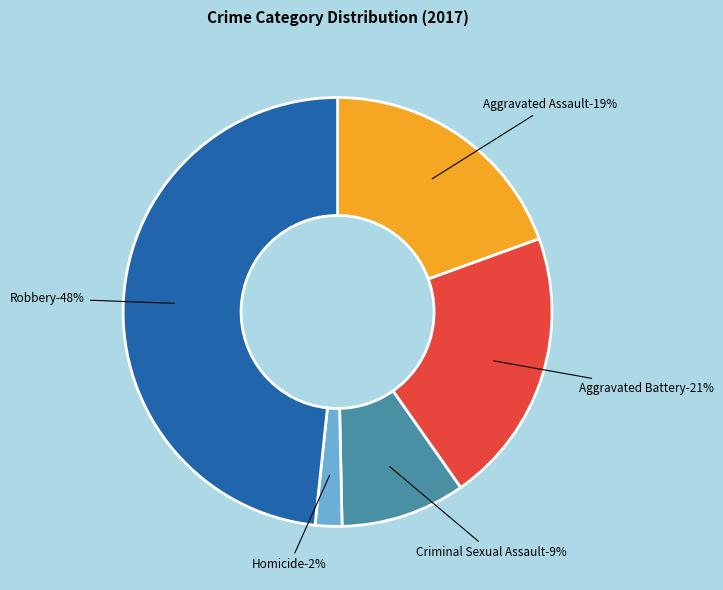

To the nearest percent, what is the average slice percentage?

20%